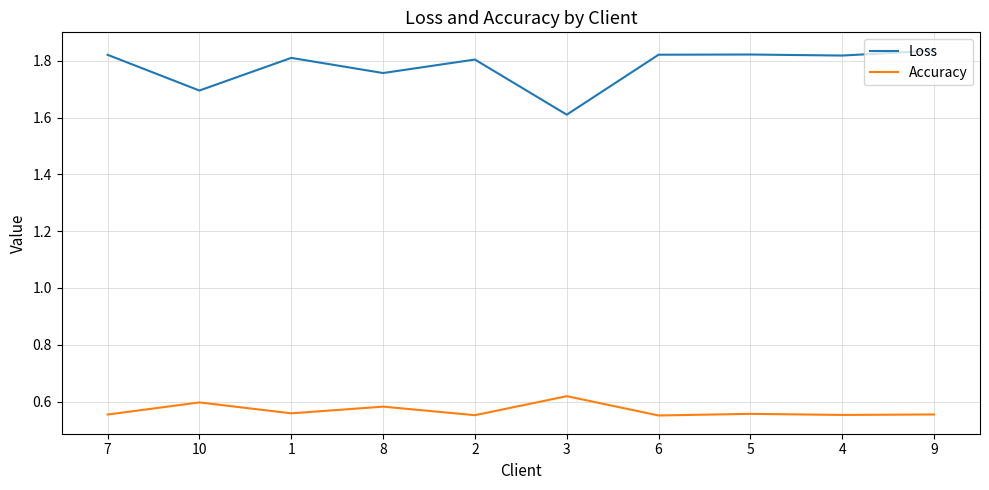

List the series in order of their overall mean, highest first.

Loss, Accuracy